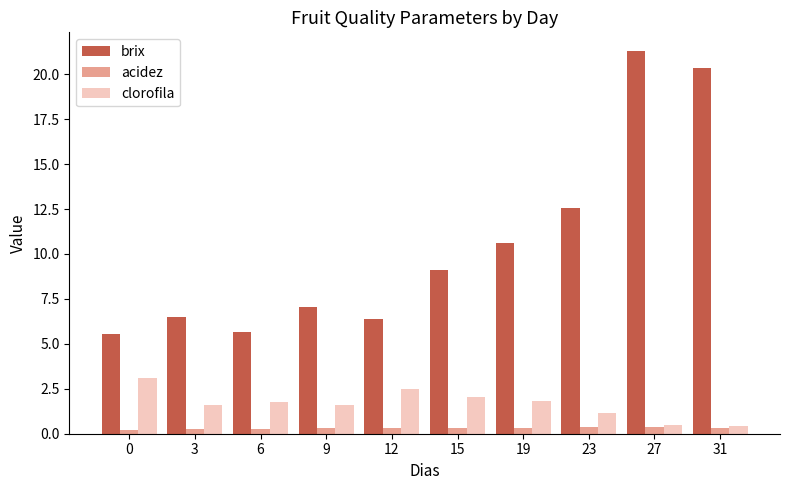

Are the bars grouped side by side (vs. stacked)?

Yes